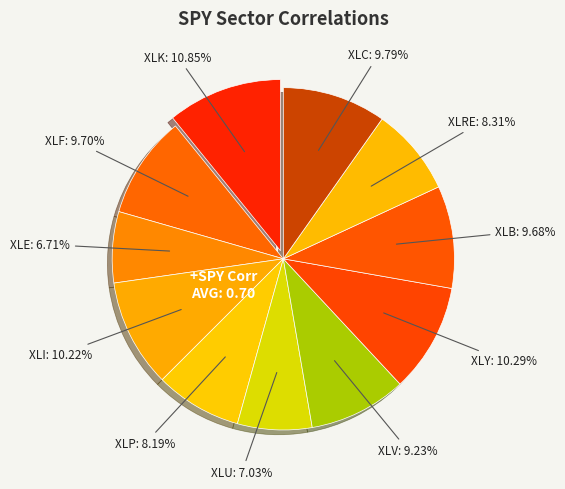

How many segments does this pie chart have?

11